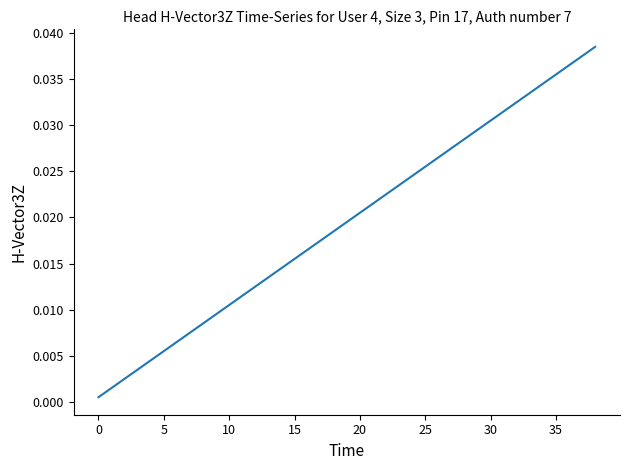

List the labels in order of value, smallest first.

0, 1, 2, 3, 4, 5, 6, 7, 8, 9, 10, 11, 12, 13, 14, 15, 16, 17, 18, 19, 20, 21, 22, 23, 24, 25, 26, 27, 28, 29, 30, 31, 32, 33, 34, 35, 36, 37, 38